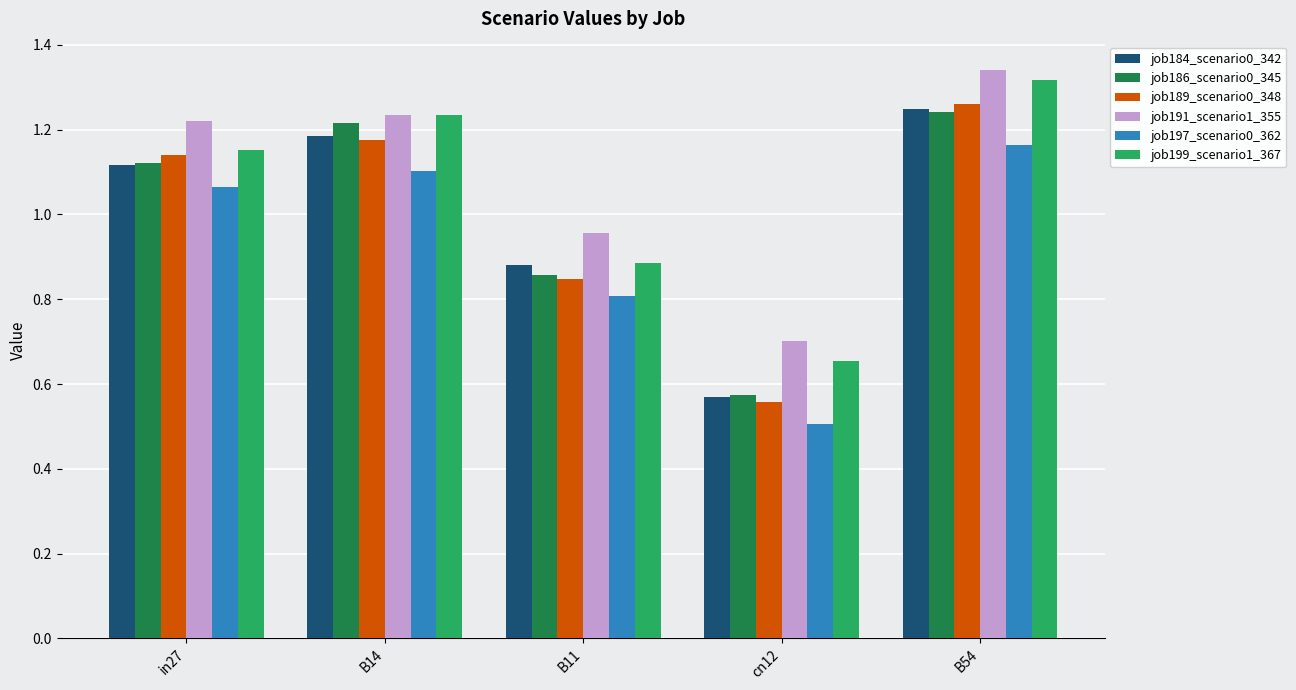

The job189_scenario0_348 series shows 0.6 at in27. True or false?

False